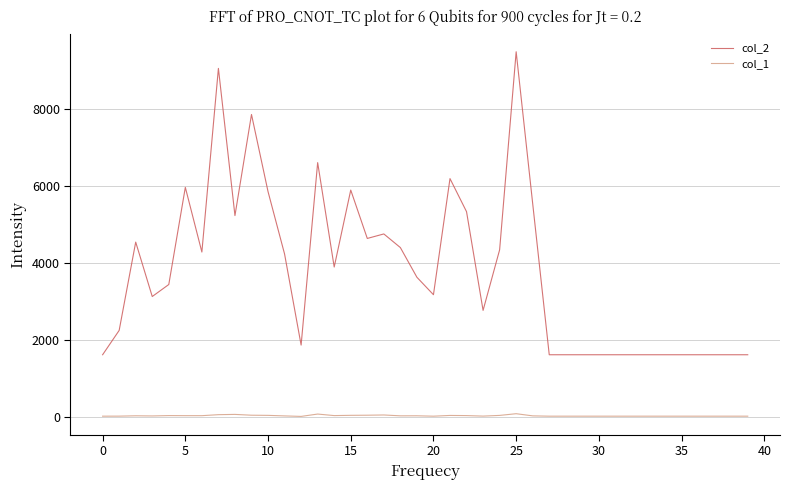

In col_1, how many points are higher than both neighbors (excluding endpoints)?

8